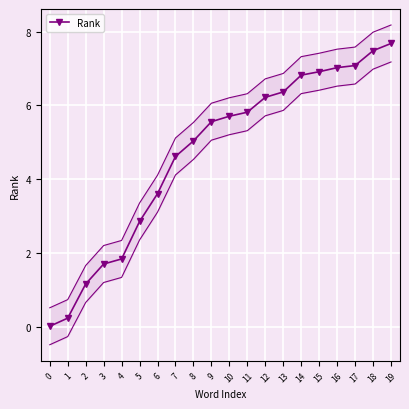

Is it true that the value at 13 is 8.6?

False